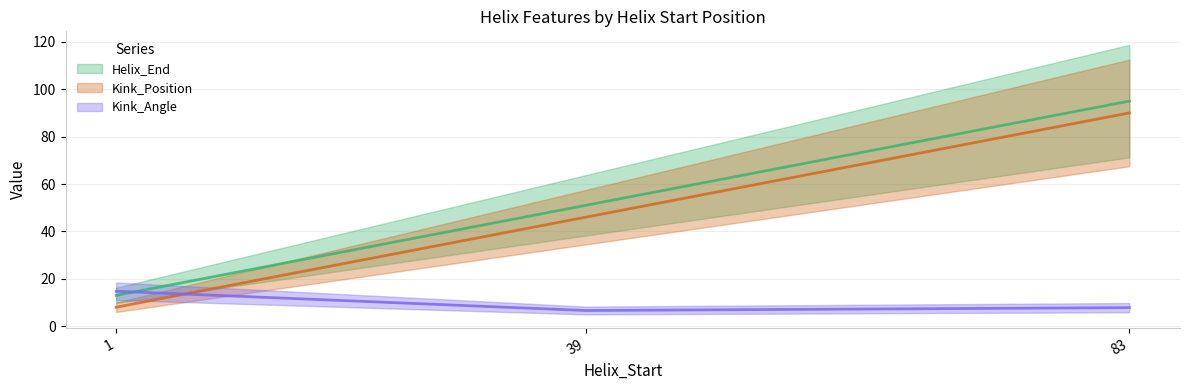

What is the sum of all Helix_End values?

159.0